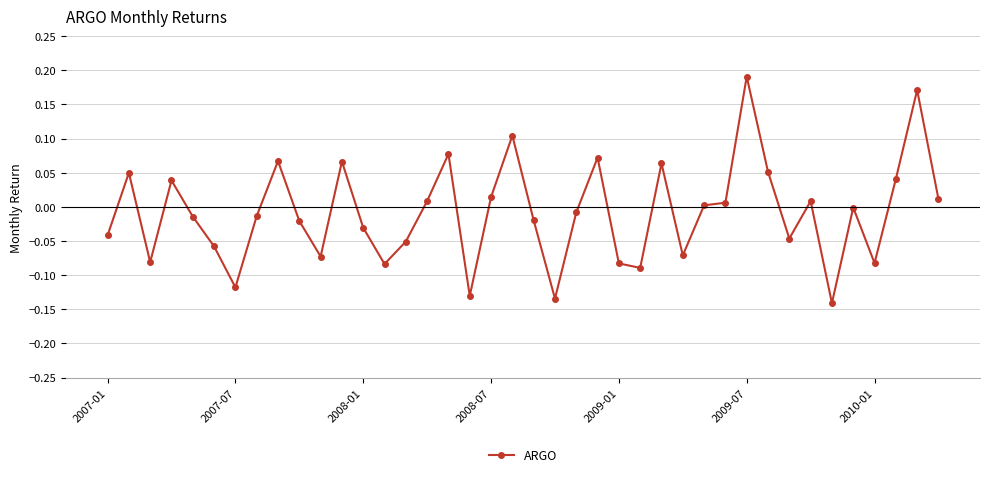

True or false: the data has more than 2 interior local peaks.

True